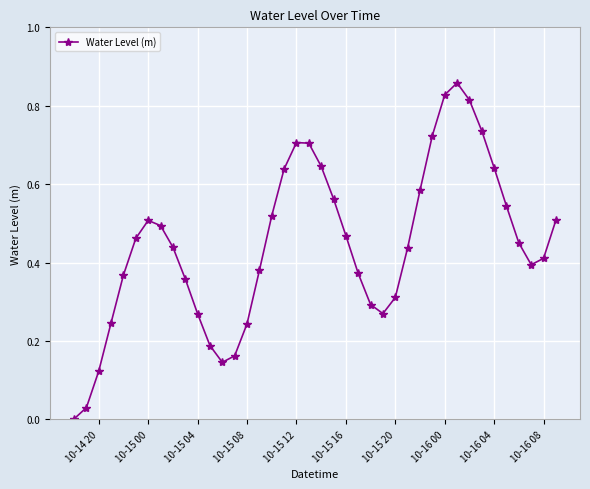

How many interior local valleys (lower than both neighbors) does the data have?

3